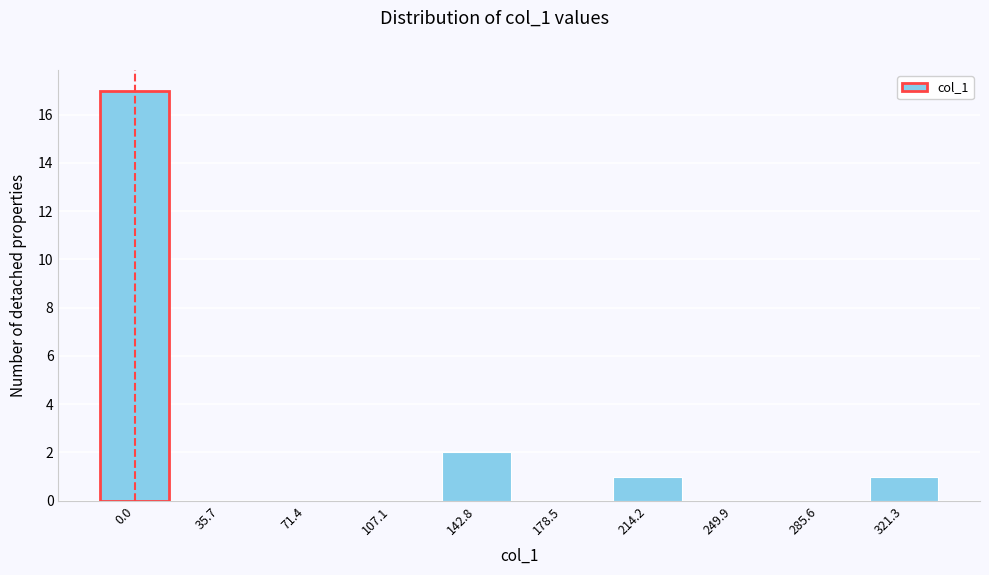

Reading left to right, list all the values displayed in this chart.

0.0=17	35.7=0	71.4=0	107.1=0	142.8=2	178.5=0	214.2=1	249.9=0	285.6=0	321.3=1